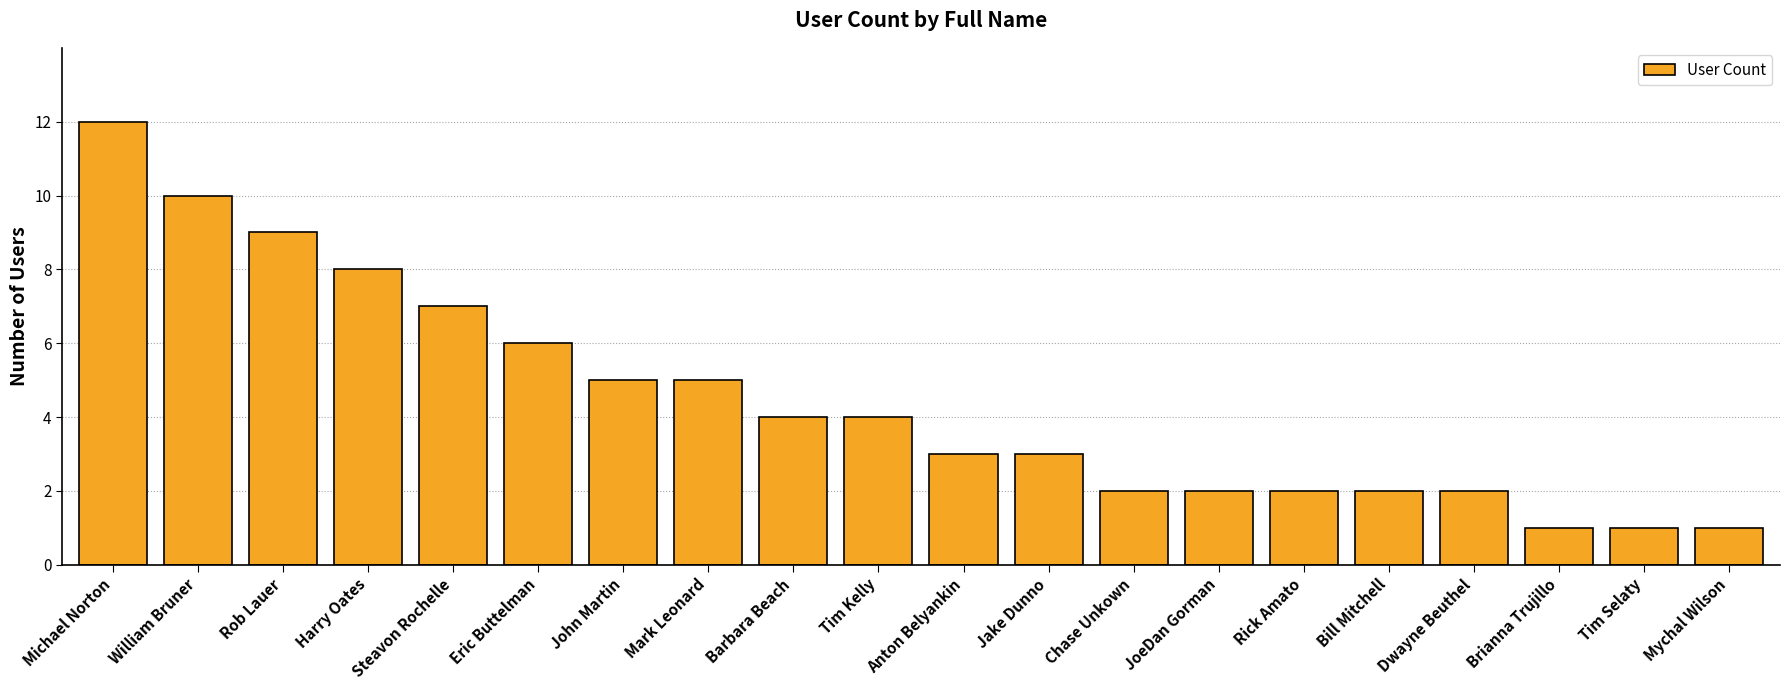

What is the label of the 8th bar from the right?

Chase Unkown